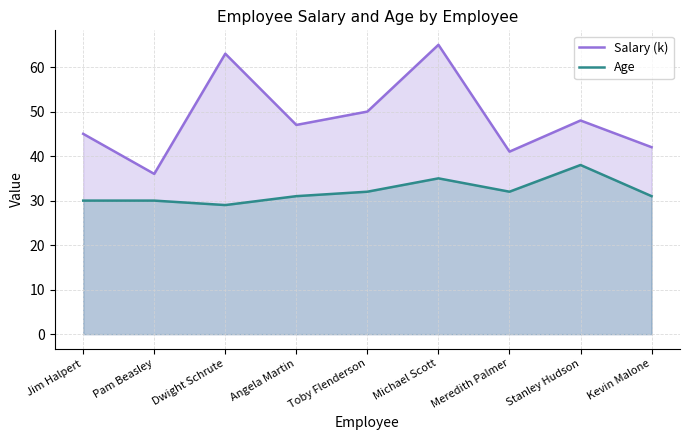

What is the greatest value displayed?

65